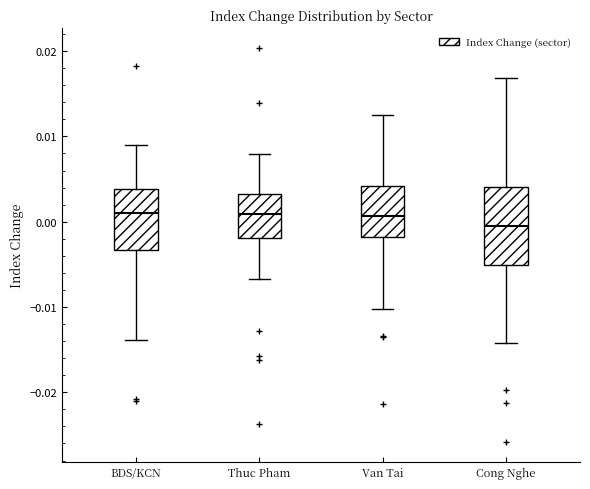

Which box's median line is the lowest?

Cong Nghe